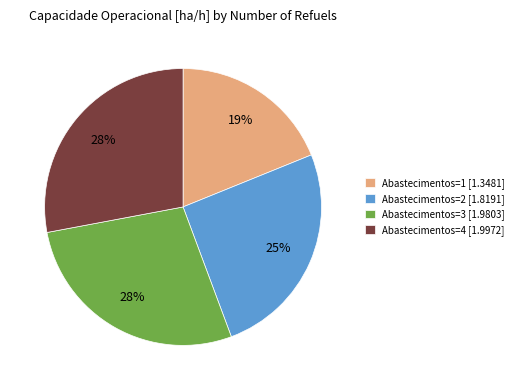

Count the number of slices in the pie.

4